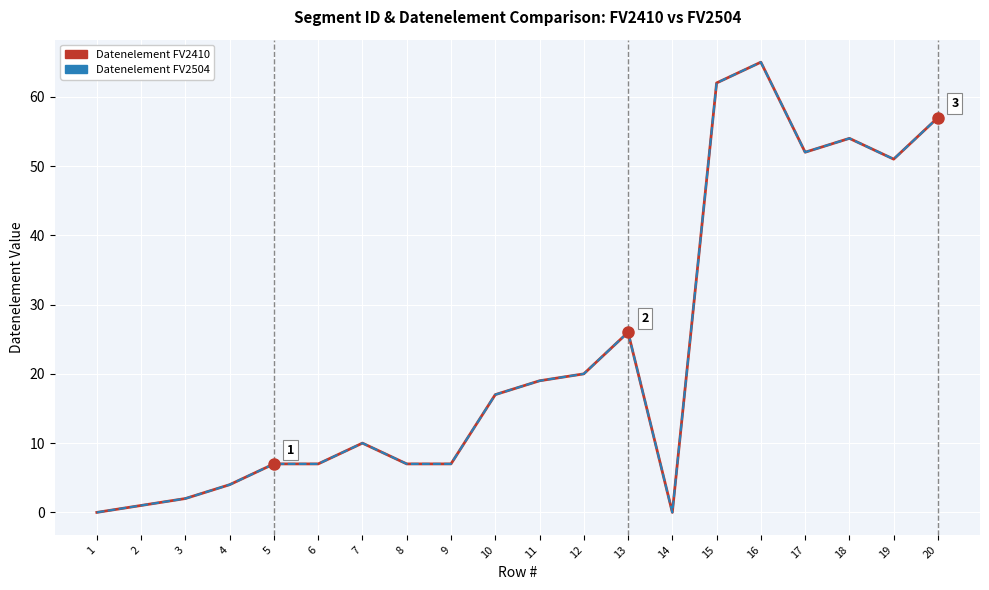

In Datenelement FV2410, how many points are lower than both neighbors (excluding endpoints)?

3